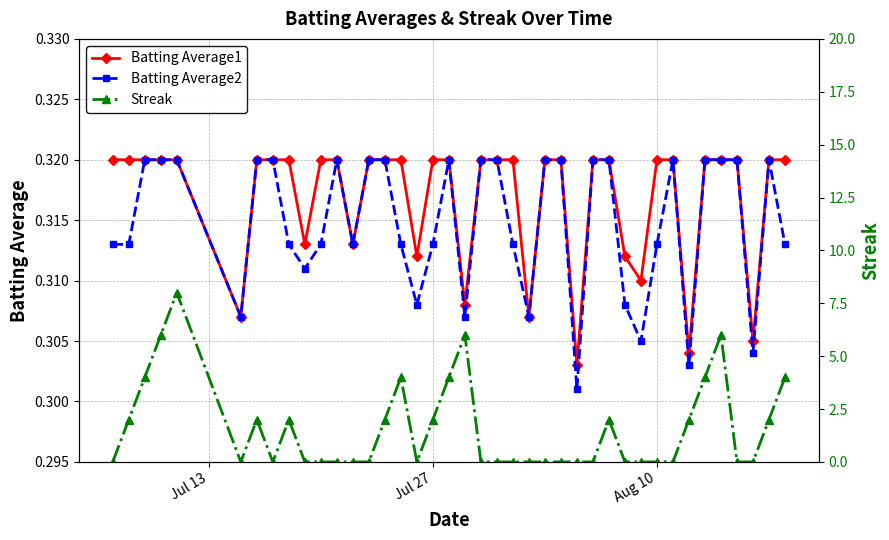

The Batting Average2 series shows 0.1 at 34. True or false?

False